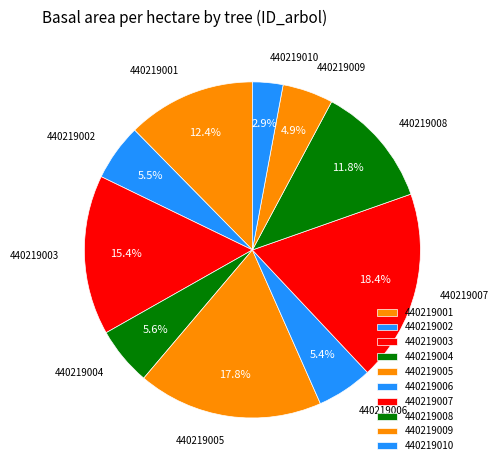

What is the largest slice in the pie chart?

440219007